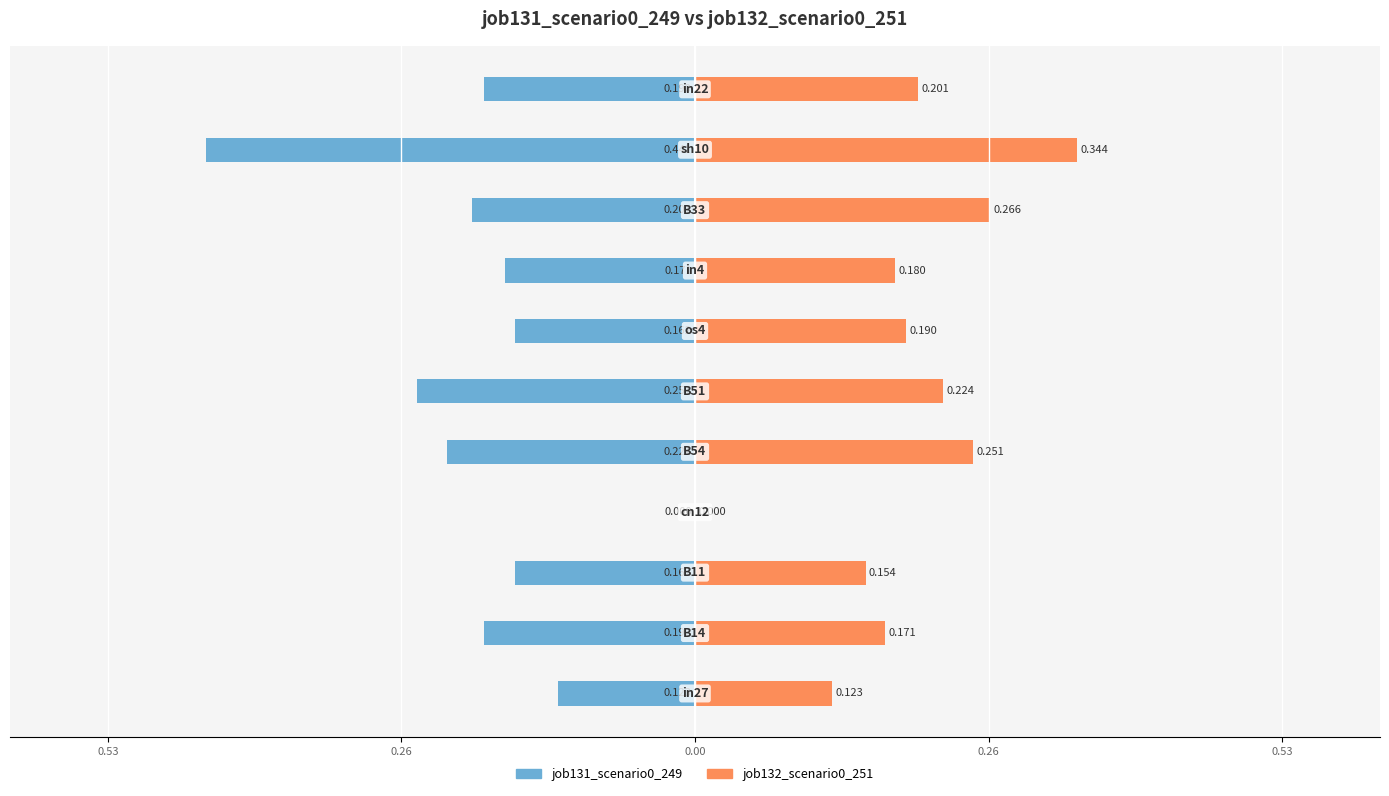

The job132_scenario0_251 series shows 0.1 at 5. True or false?

False